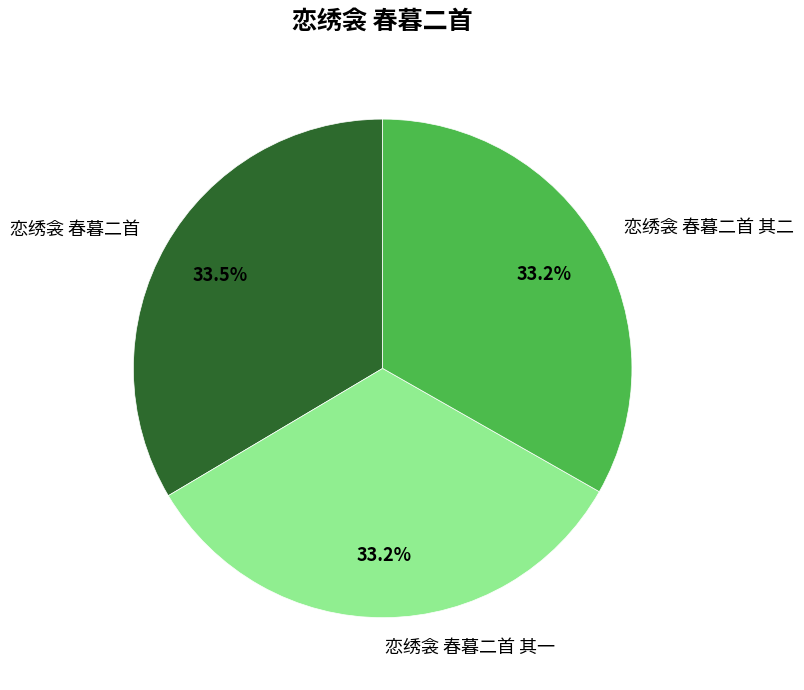

Is it true that 恋绣衾 春暮二首 其一 is 27% of the pie?

False